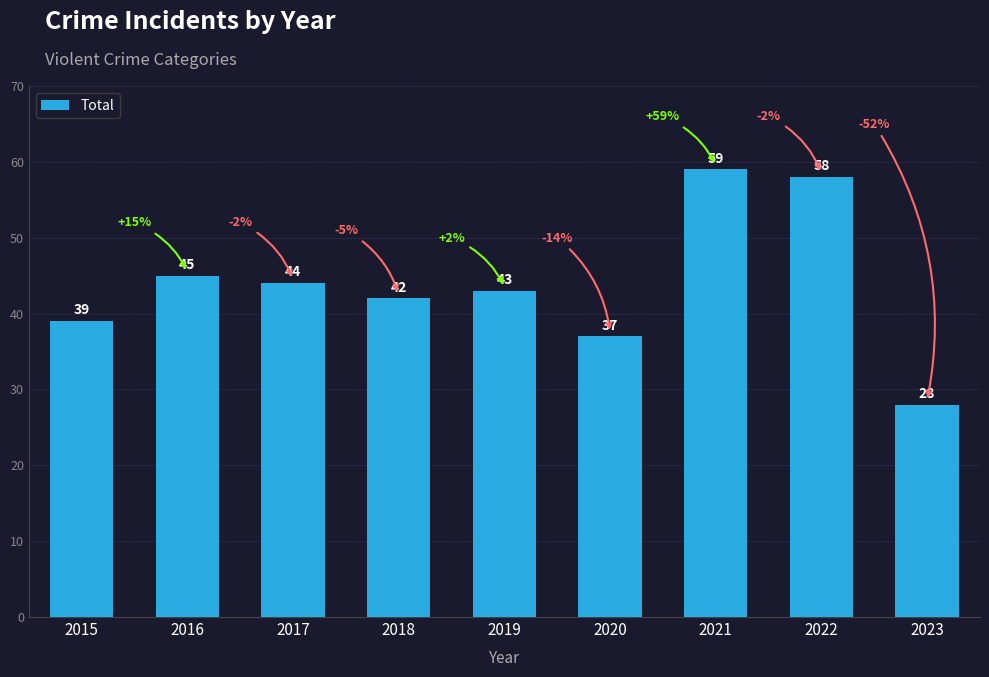

Which category has the lowest value across all series?

2023